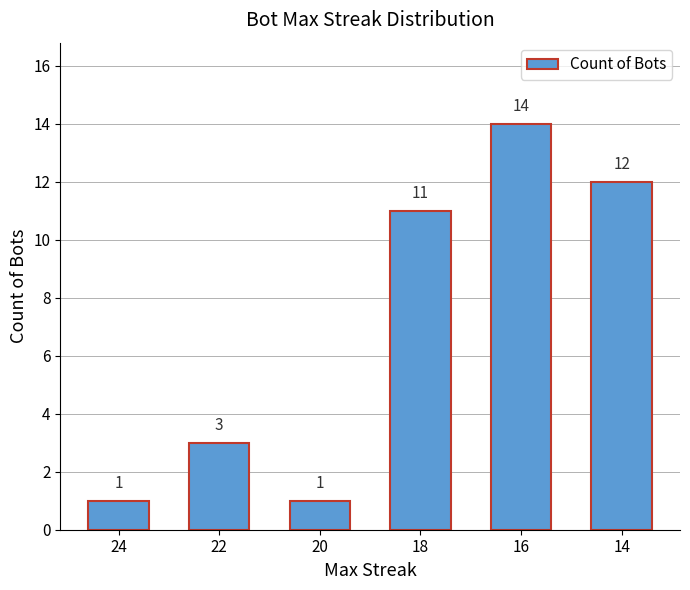

What is the change in value from 22 to 18?

+8